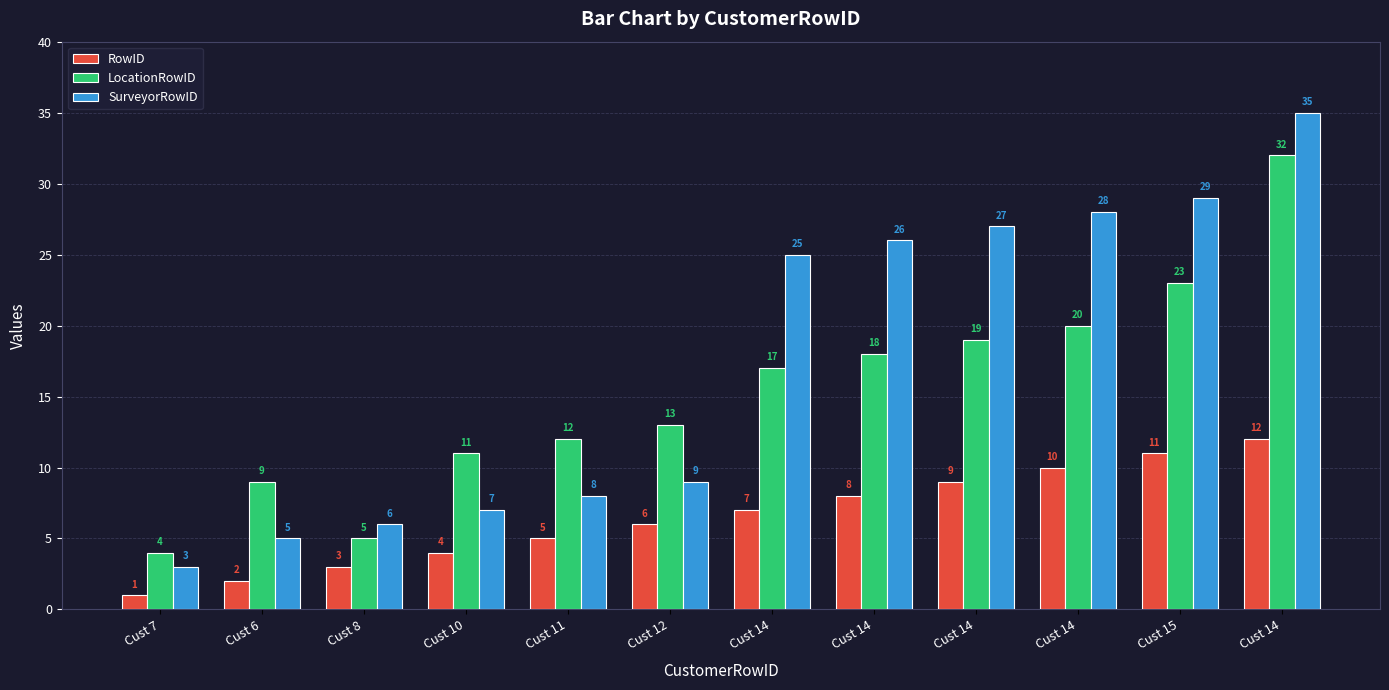

What is the average value of the SurveyorRowID series?

17